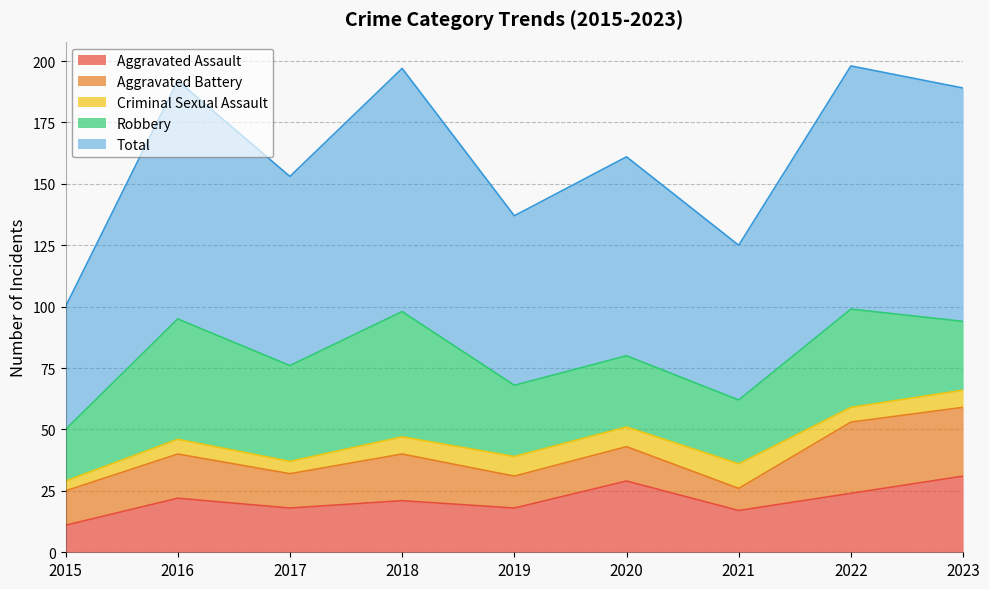

What is the average value of the Robbery series?

35